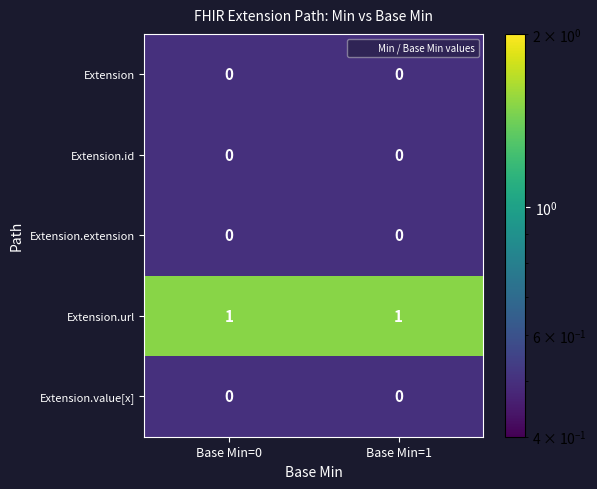

Is it true that Extension equals 0 at Base Min=0?

True